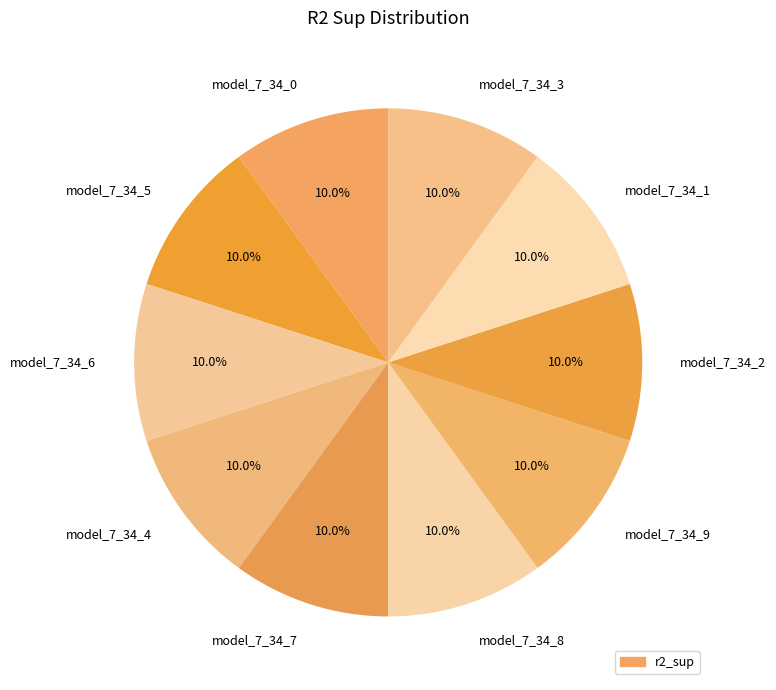

Is the sum of model_7_34_0 and model_7_34_4 greater than half?

No